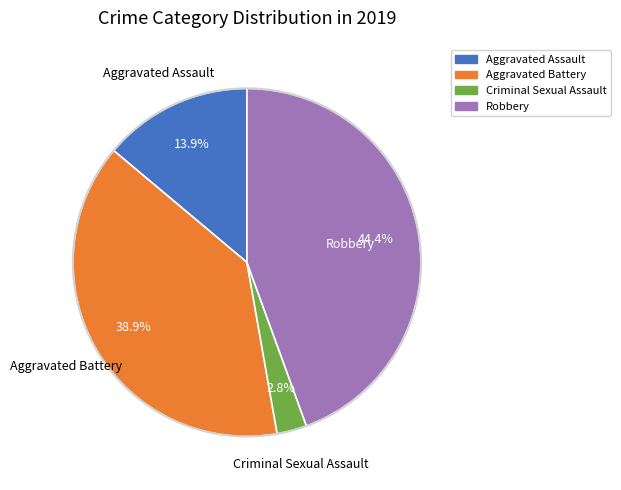

Is there a majority slice in this chart?

No